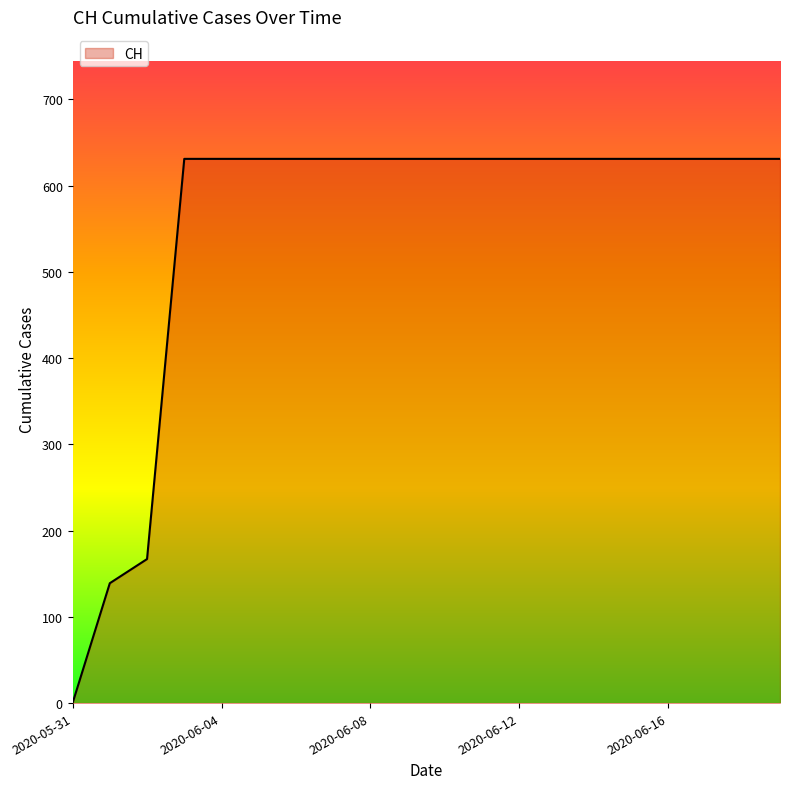

What is the maximum value shown in the chart?

631